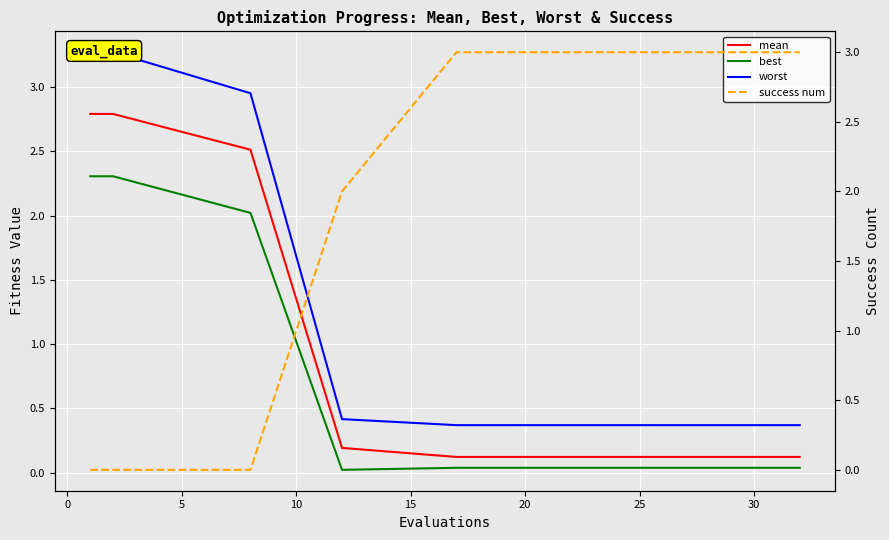

True or false: mean and best intersect in this chart.

False